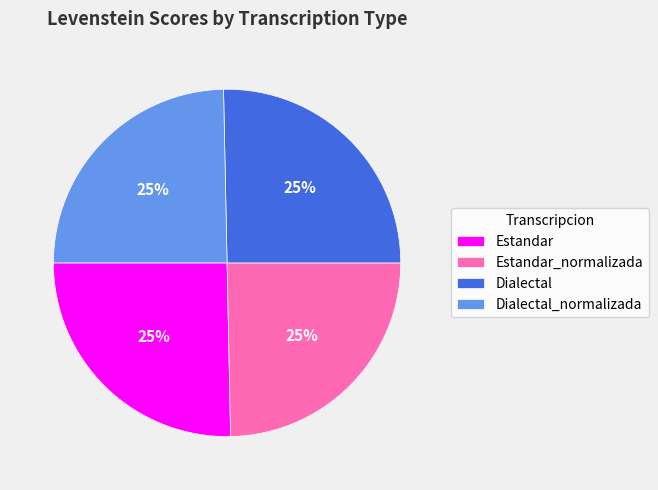

Does any single category account for the majority?

No